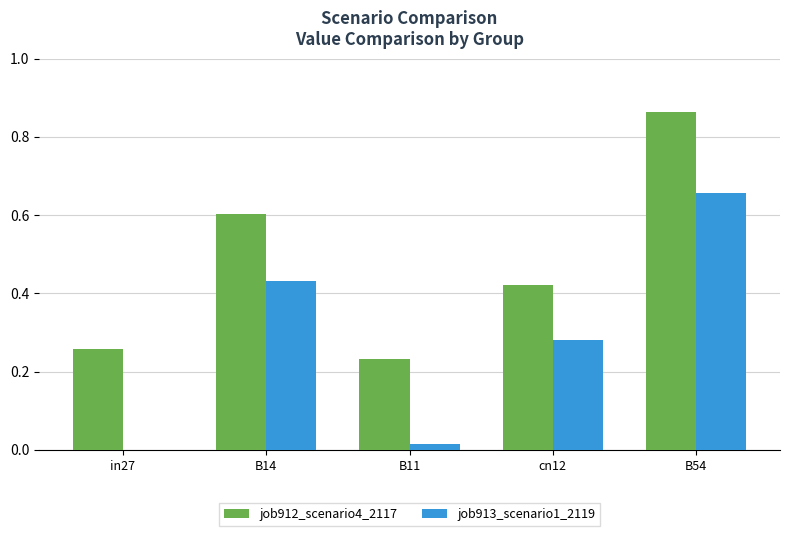

True or false: job912_scenario4_2117 has a value of 0.4 at in27.

False